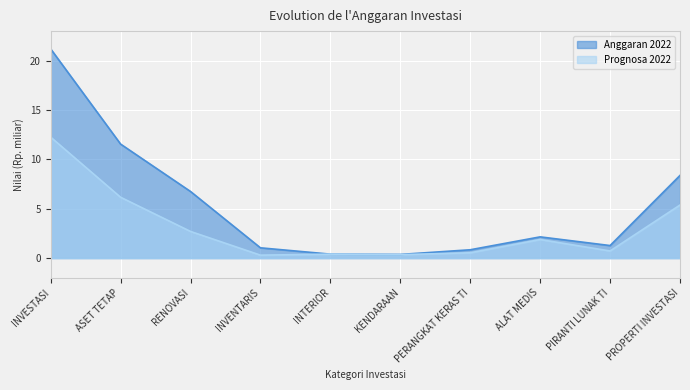

Does the chart display data point markers on the line(s)?

No